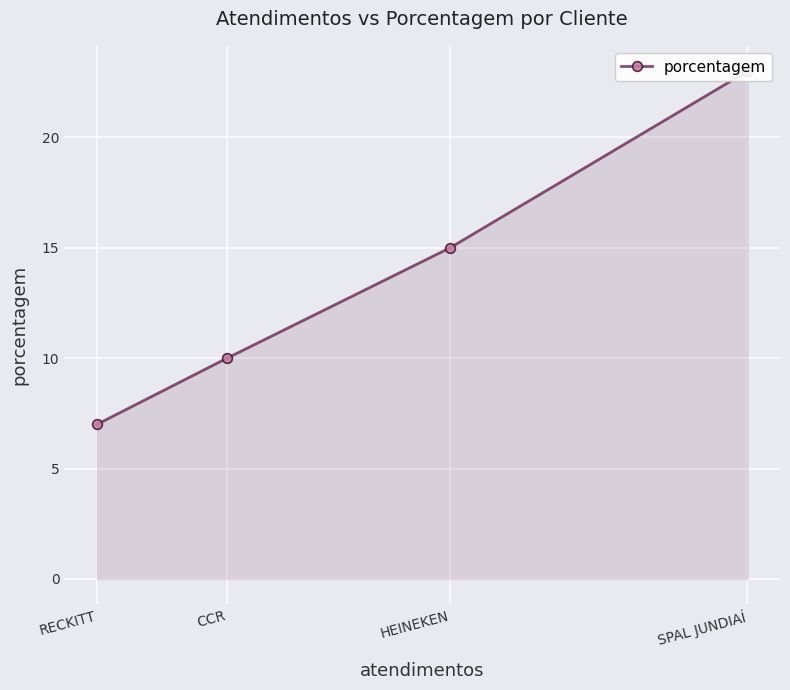

List the labels in order of value, largest first.

SPAL JUNDIAÍ, HEINEKEN, CCR, RECKITT